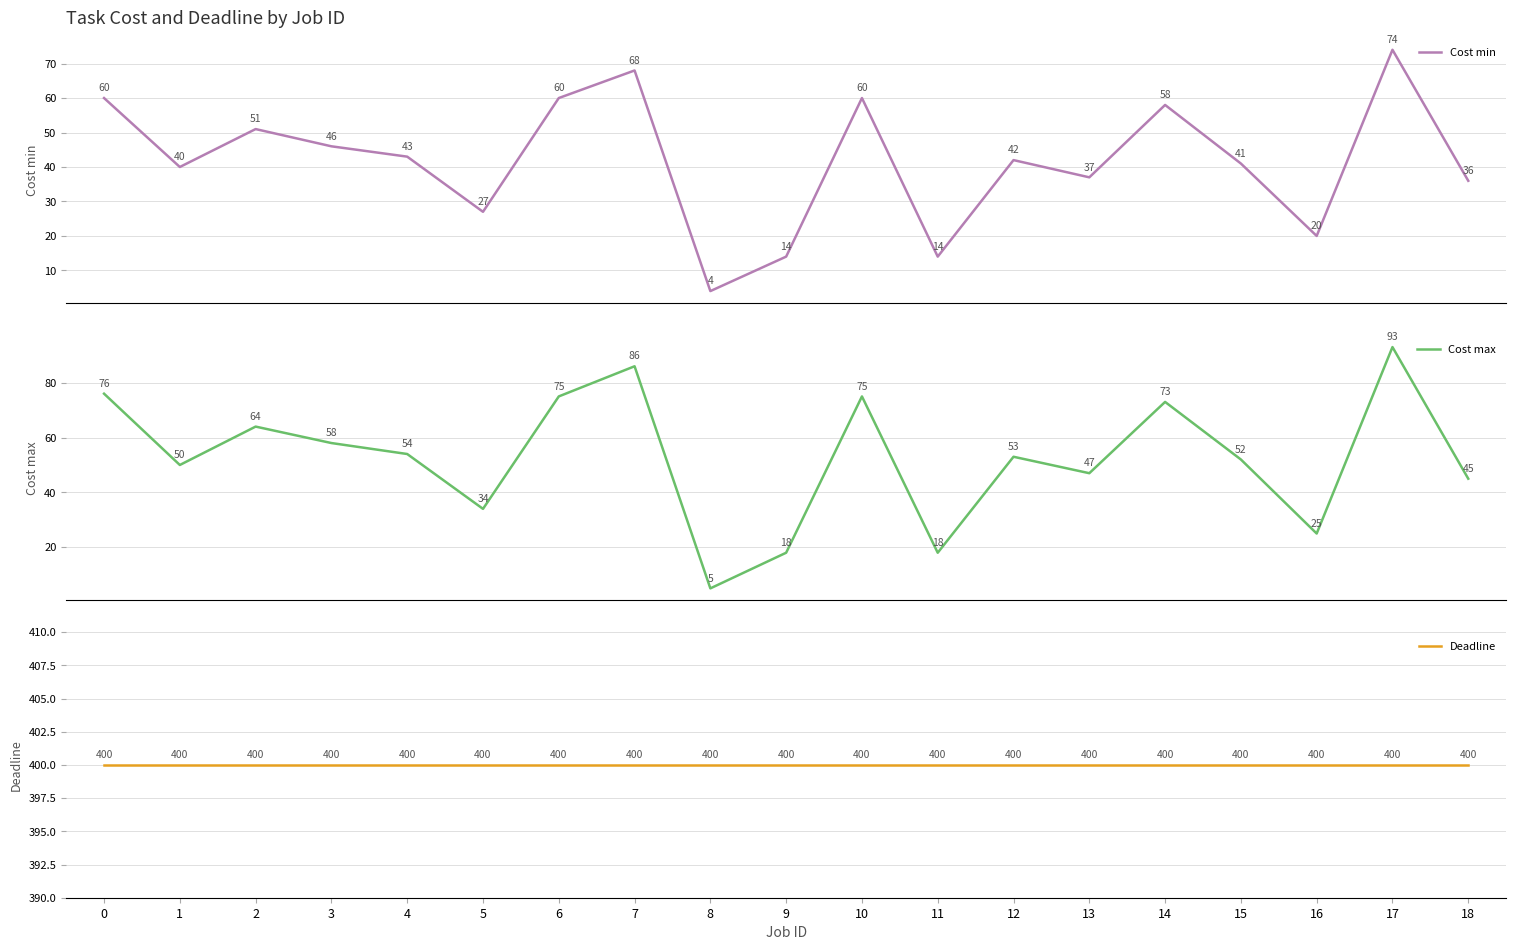

Rank the series at 8 from lowest to highest value.

Cost min, Cost max, Deadline